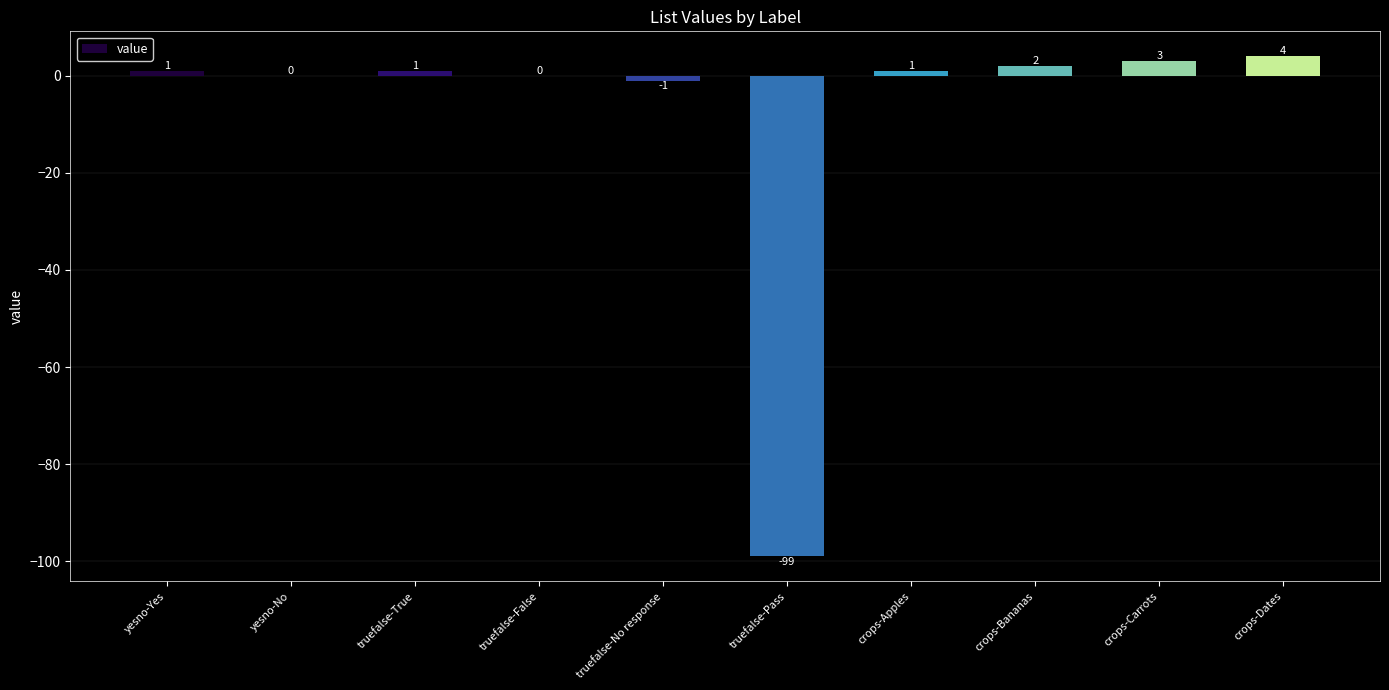

How many distinct data groups are displayed?

1